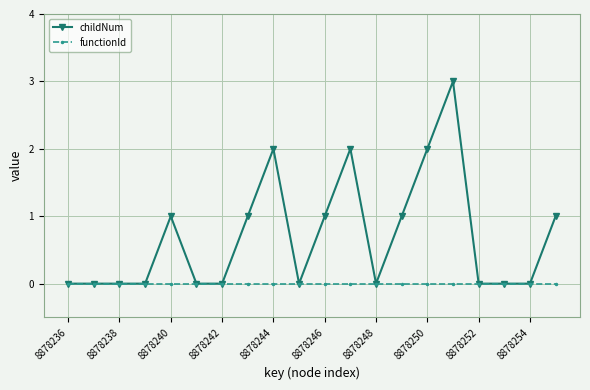

How many distinct data groups are displayed?

2